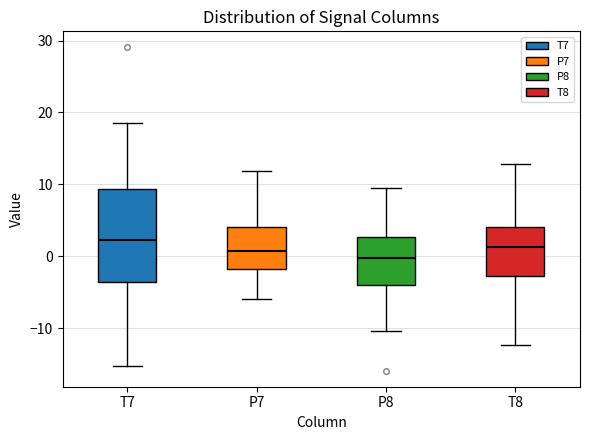

Reading left to right, read every box against the y-axis: the position of its median line, the range the box covers, and the ends of its whiskers. The values are not printed on the chart, so give them approximately, as read against the axis.

T7: median 2, box -4 to 9, whiskers -15 to 19
P7: median 1, box -2 to 4, whiskers -6 to 12
P8: median 0, box -4 to 3, whiskers -10 to 10
T8: median 1, box -3 to 4, whiskers -12 to 13